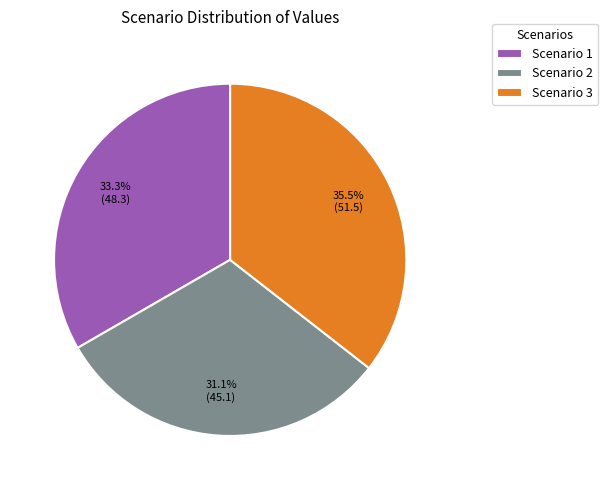

How many slices are in this pie chart?

3